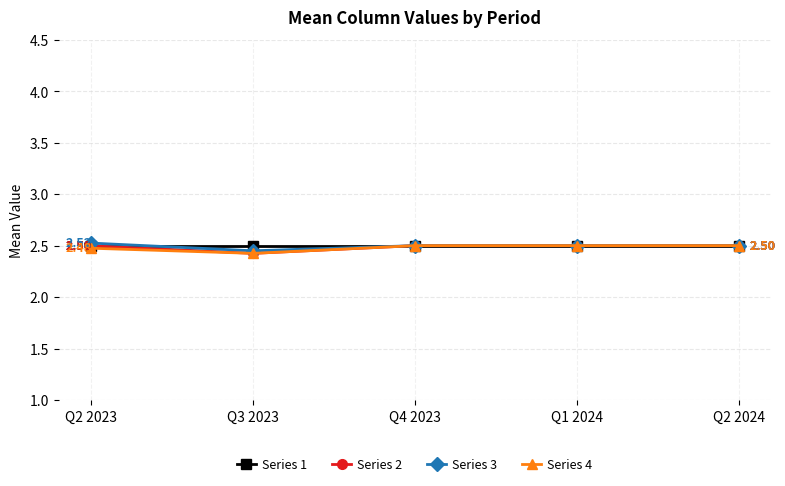

Count the number of data series in this chart.

4